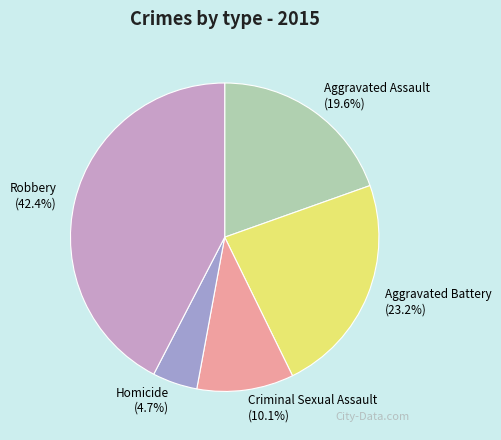

To the nearest percent, what portion does Aggravated Battery represent?

23%